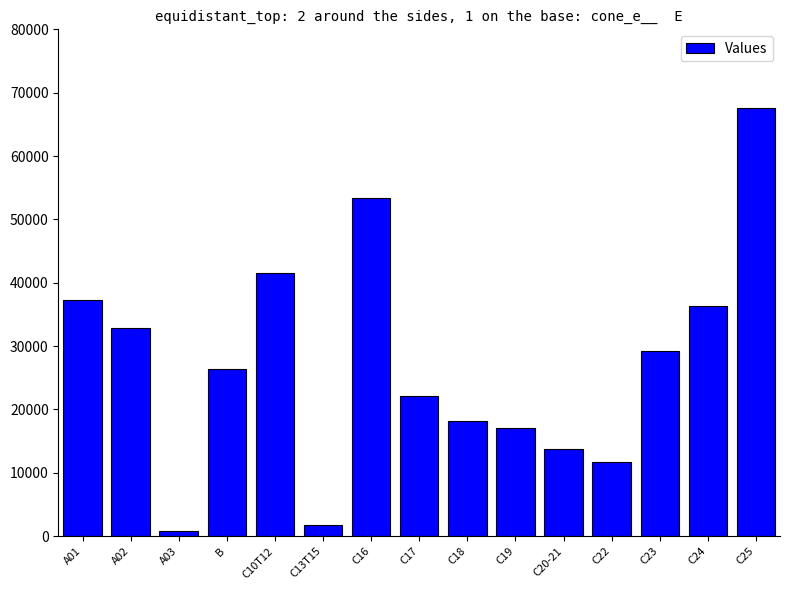

At which category does the chart reach its minimum across all series?

A03